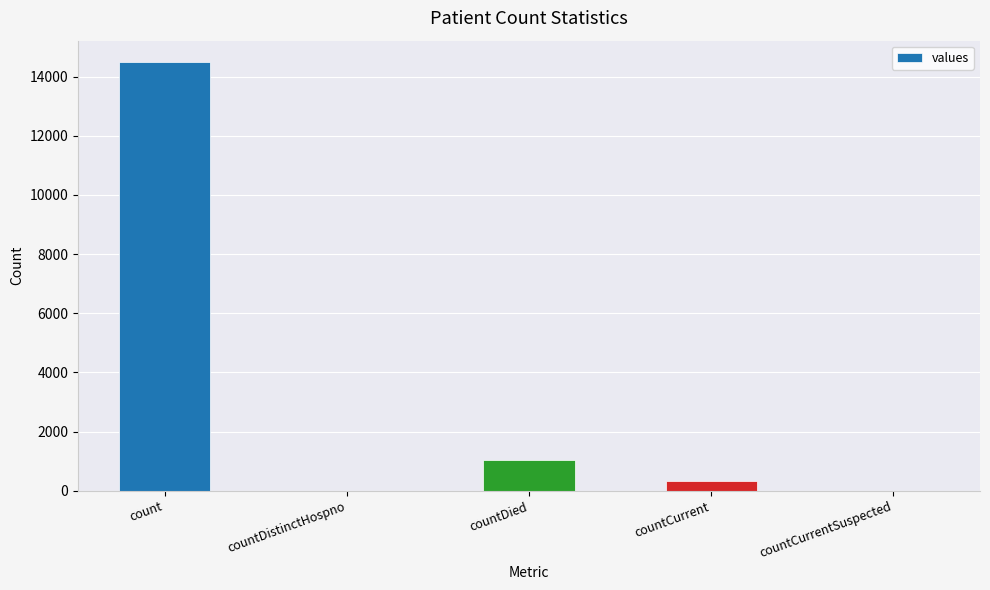

Read the value at count, to the nearest 100.

14500